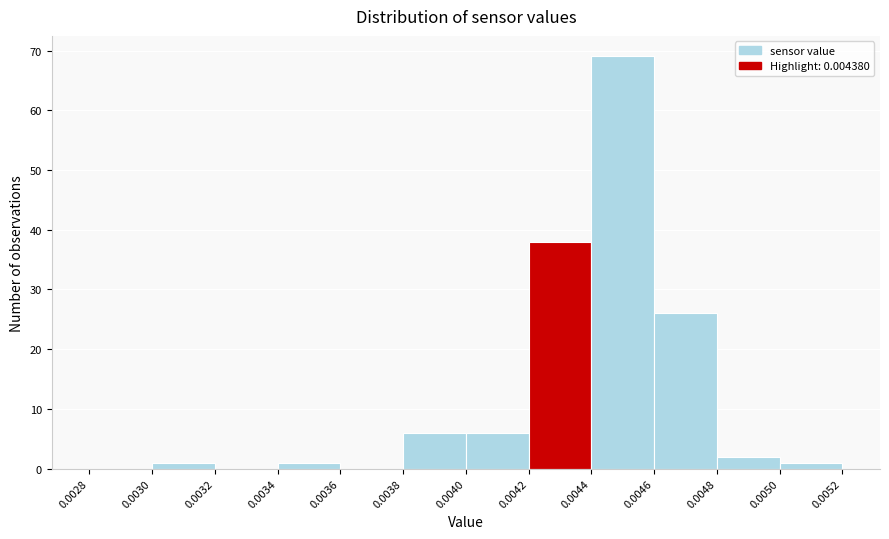

How tall is the bar that spans 0.0040 to 0.0042 on the x-axis? The values are not printed on the chart, so give them approximately, as read against the axis.

6